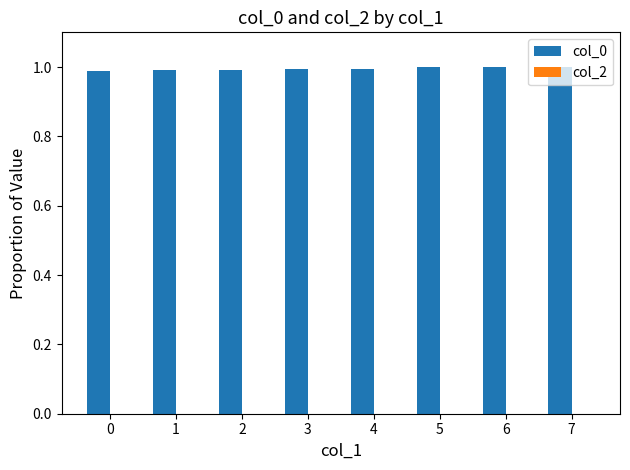

Count the number of categories in the chart.

8